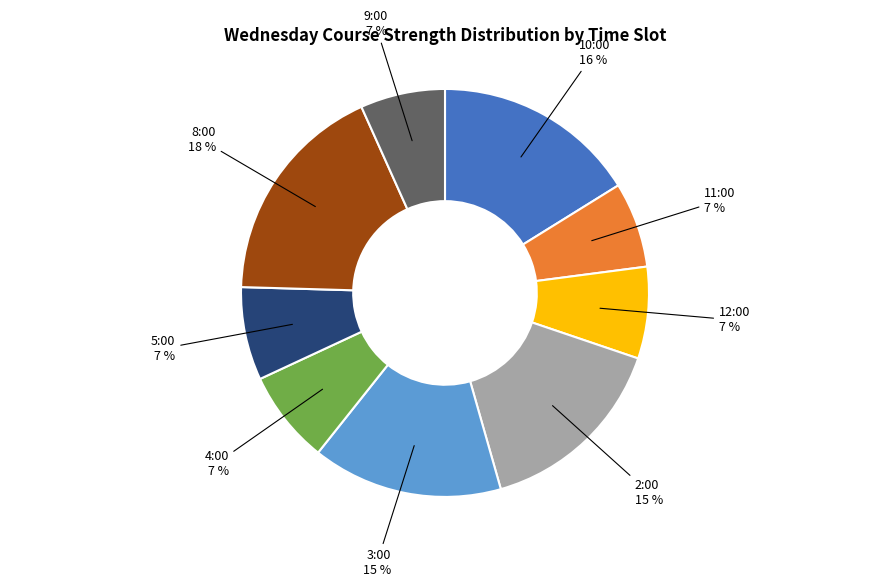

Which has a higher value, 2:00 or 9:00?

2:00